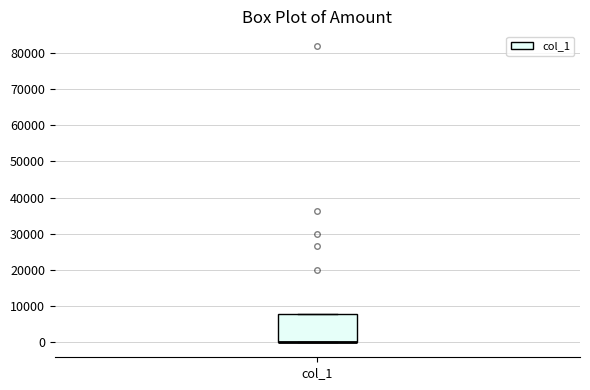

Where is the lower edge of the box for col_1 on the y-axis? The values are not printed on the chart, so give them approximately, as read against the axis.

0